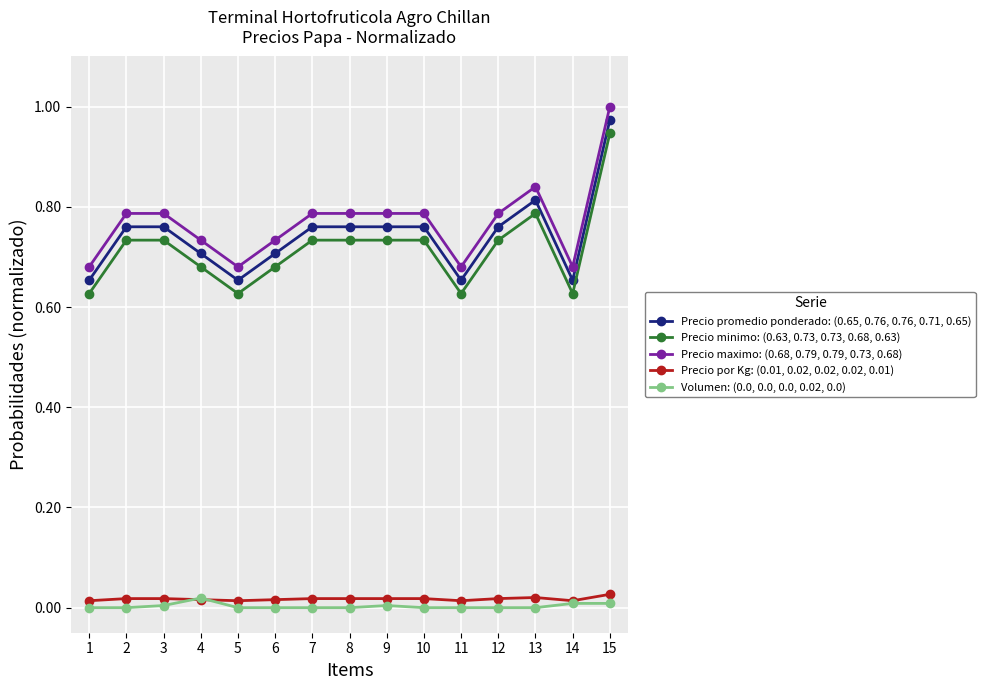

Is it true that Volumen: (0.0, 0.0, 0.0, 0.02, 0.0) equals 0.0 at 4?

True